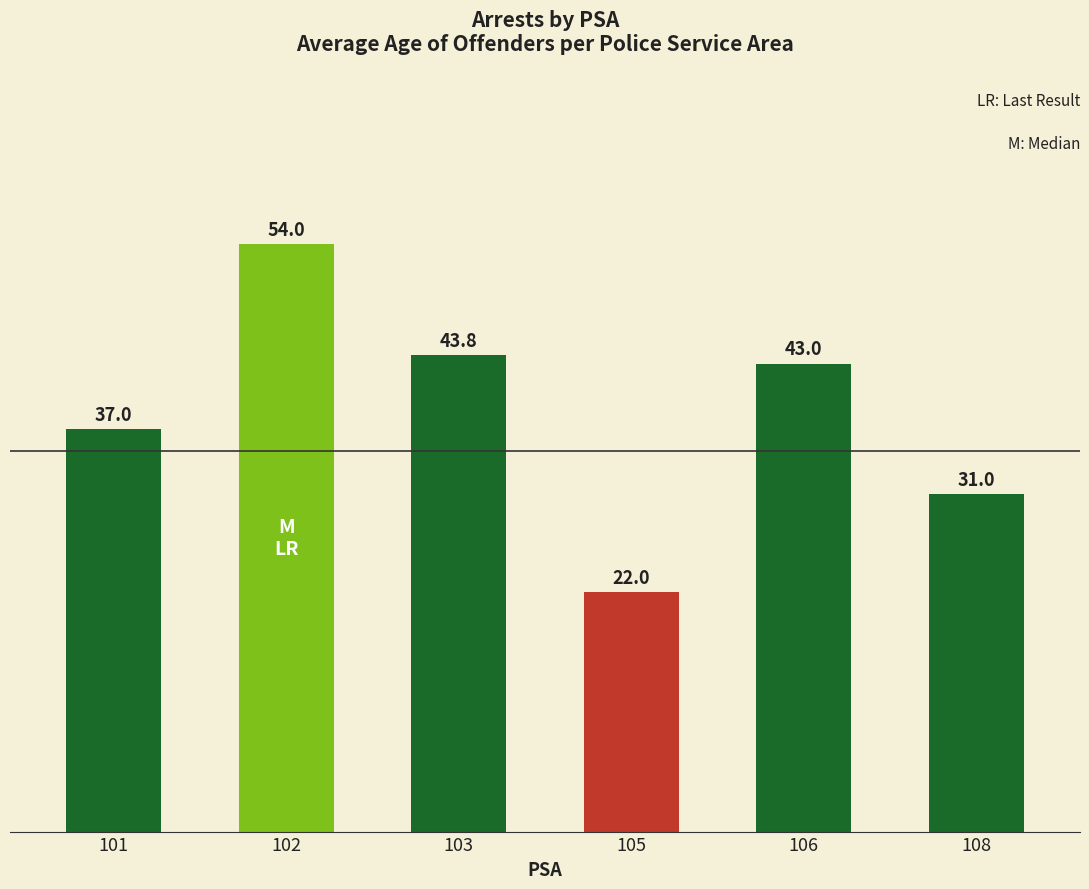

Rank the categories by value from lowest to highest.

105, 108, 101, 106, 103, 102